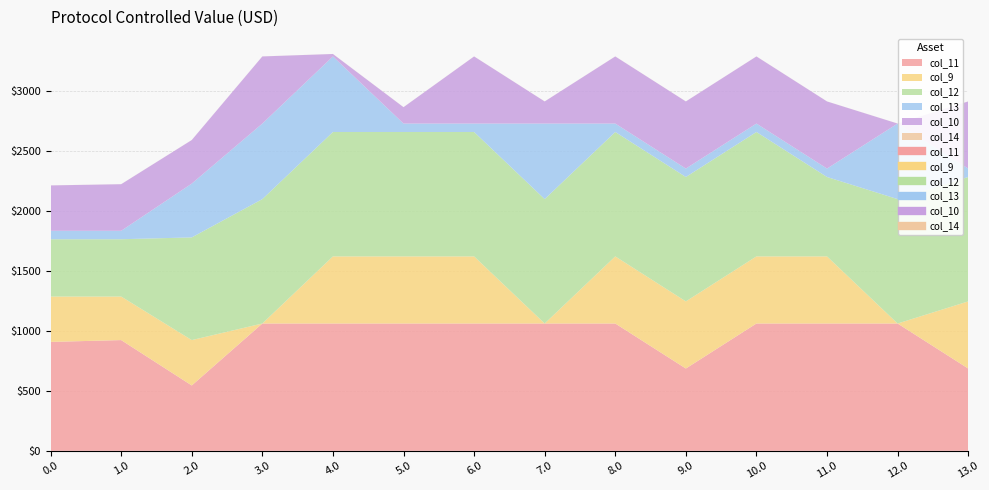

Which series has the widest spread of values?

col_9